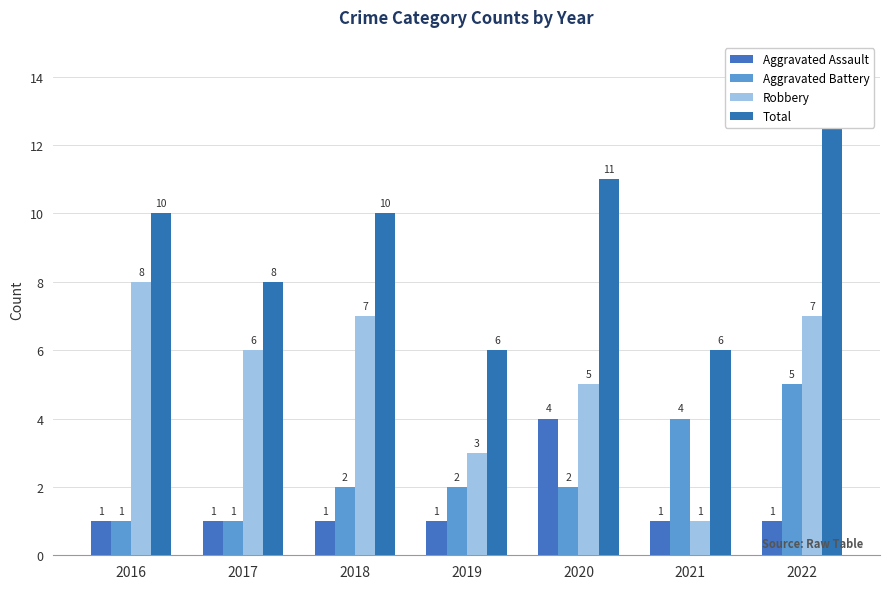

What is the highest value of the Aggravated Battery series?

5